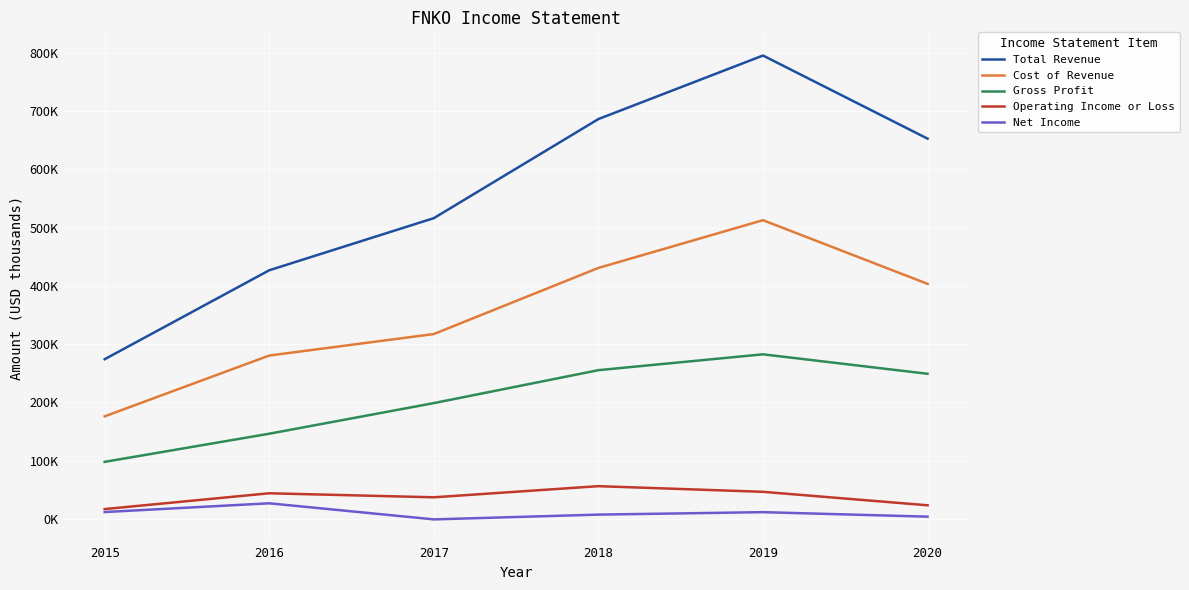

True or false: Total Revenue and Operating Income or Loss intersect in this chart.

False